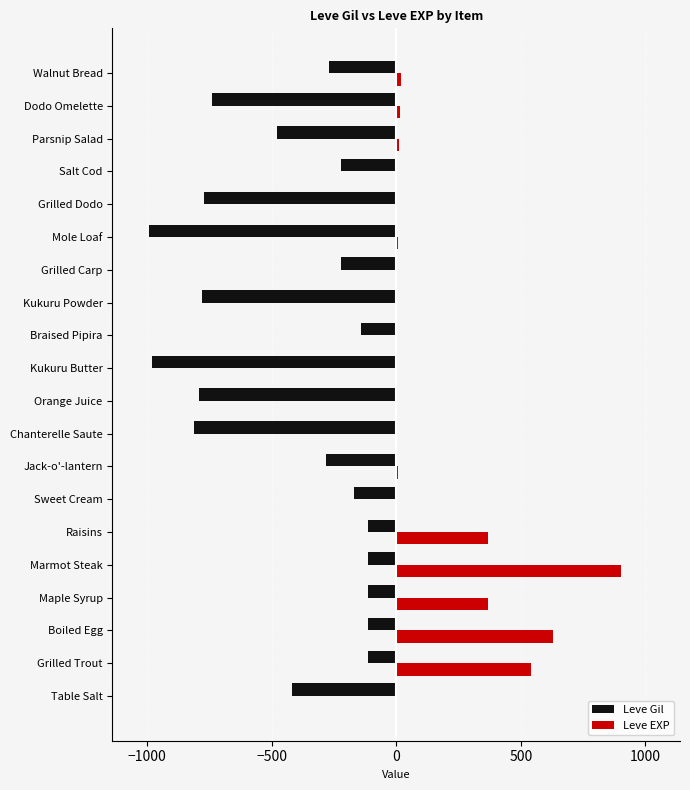

What is the sum of all Leve EXP values?

2893